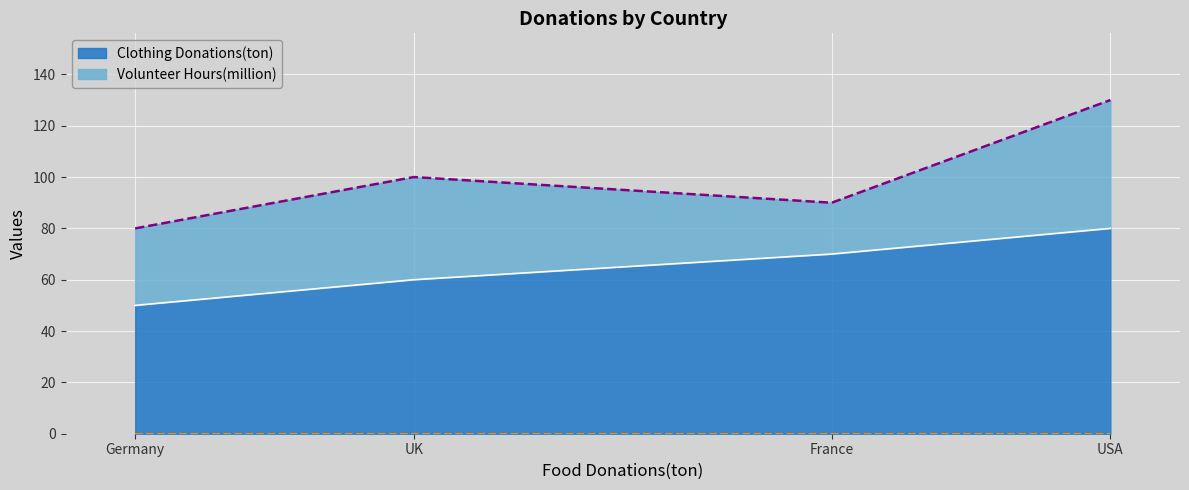

List the labels in order of Clothing Donations(ton) value, smallest first.

Germany, UK, France, USA